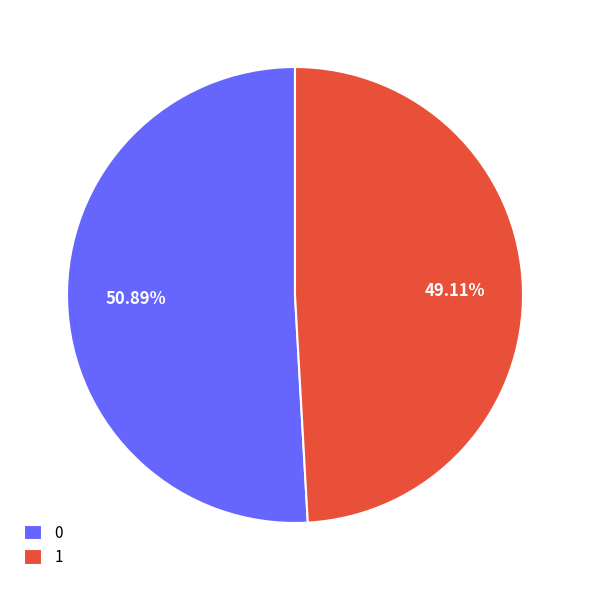

True or false: 1 accounts for 39% of the total.

False